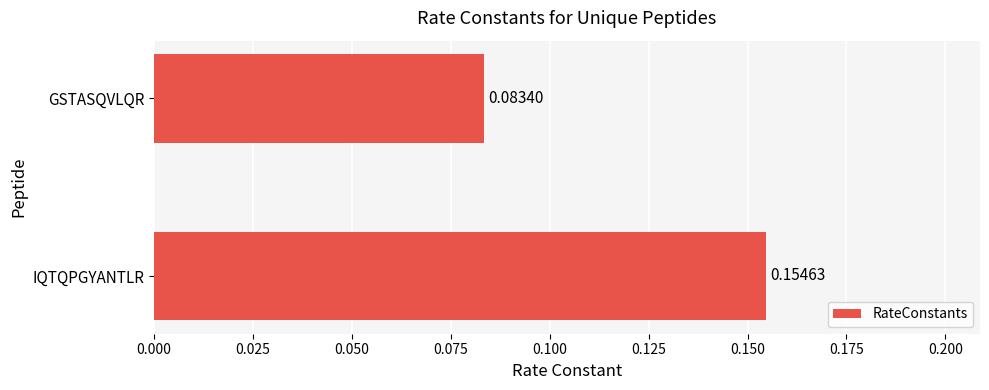

At which category does the chart reach its minimum across all series?

GSTASQVLQR